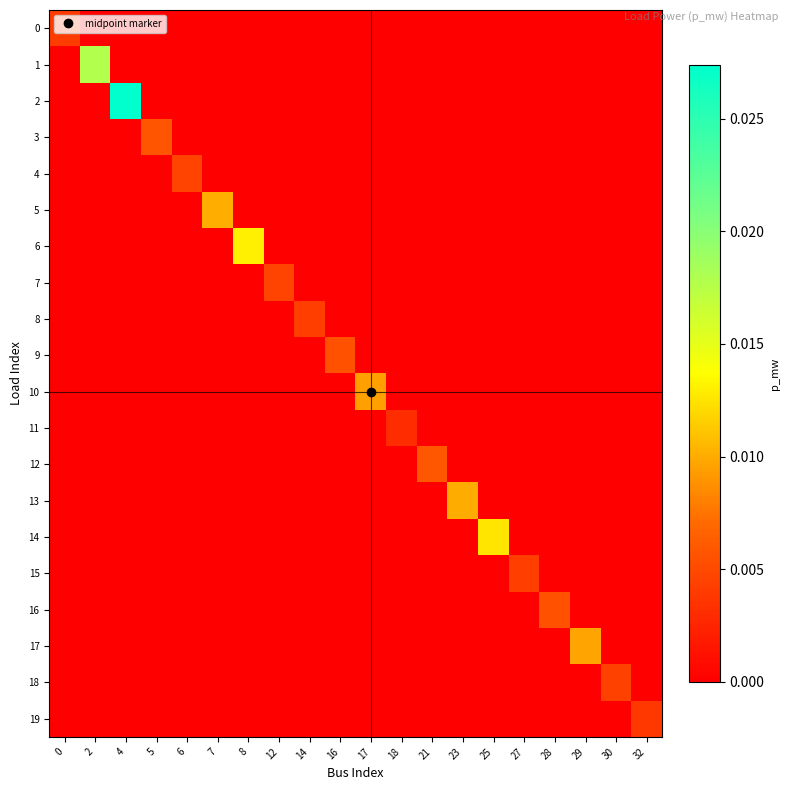

Which has a higher value, 32 or 21?

32